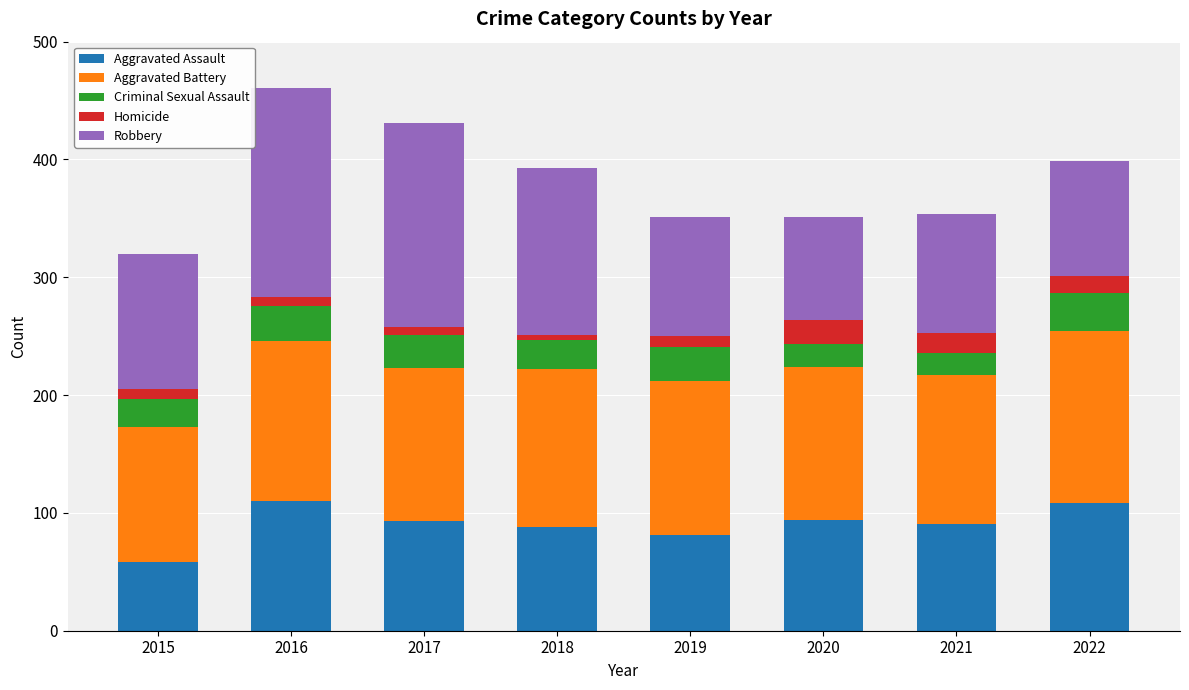

What is the lowest value of the Aggravated Assault series?

58